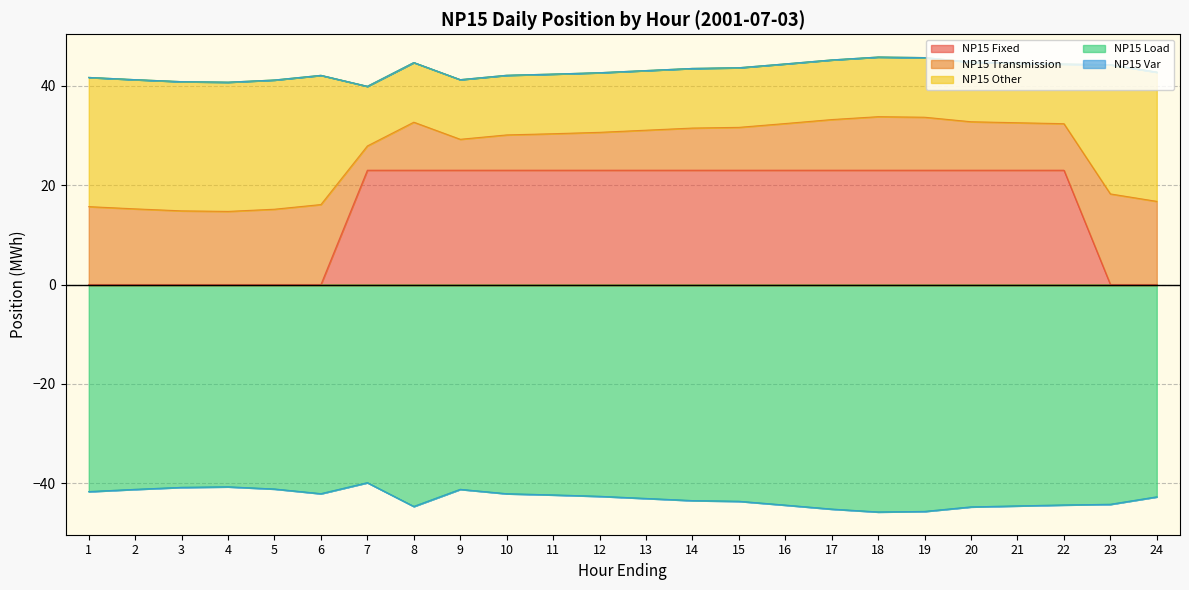

At how many categories does at least one series exceed 37?

24